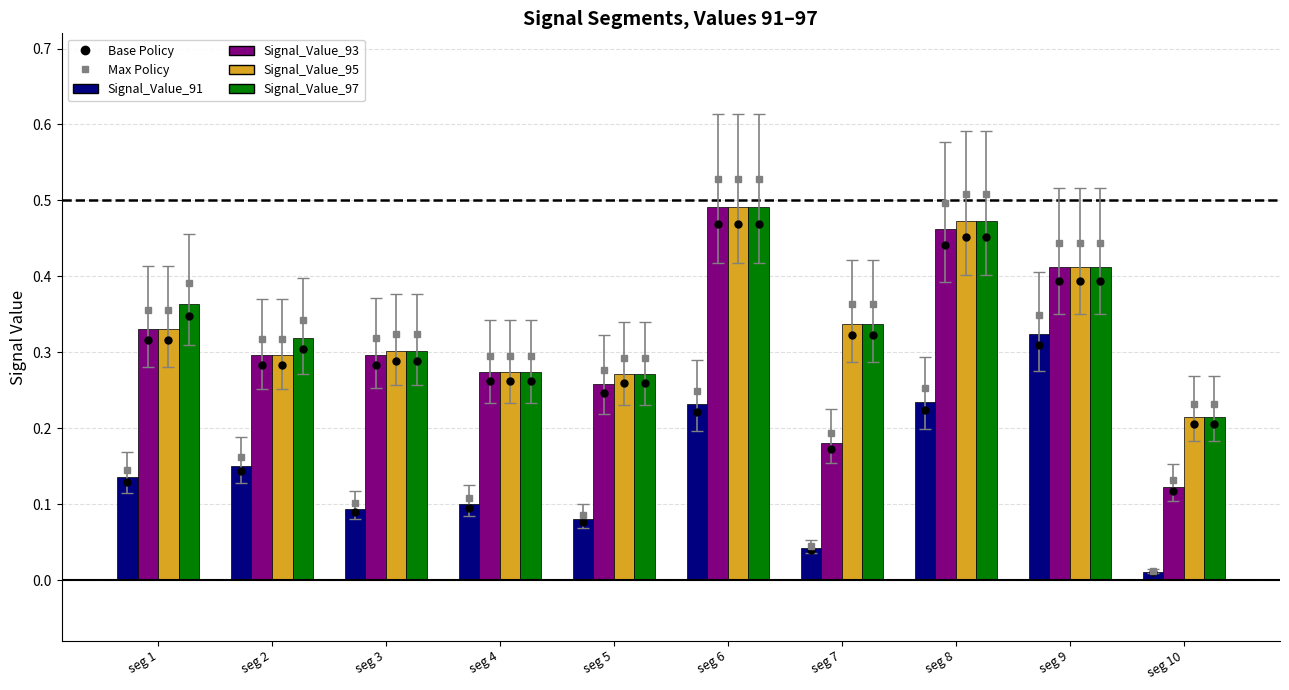

What is the sum of the Signal_Value_97 values at seg 5 and seg 1?

0.6